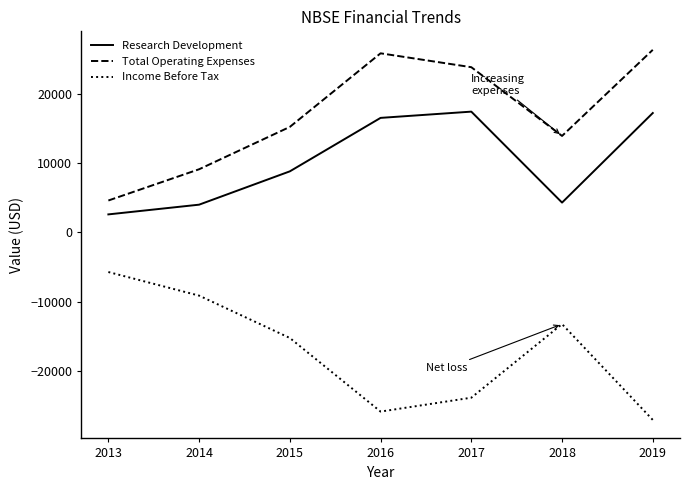

What is the difference between the second highest and second lowest values in the Research Development series?

13200